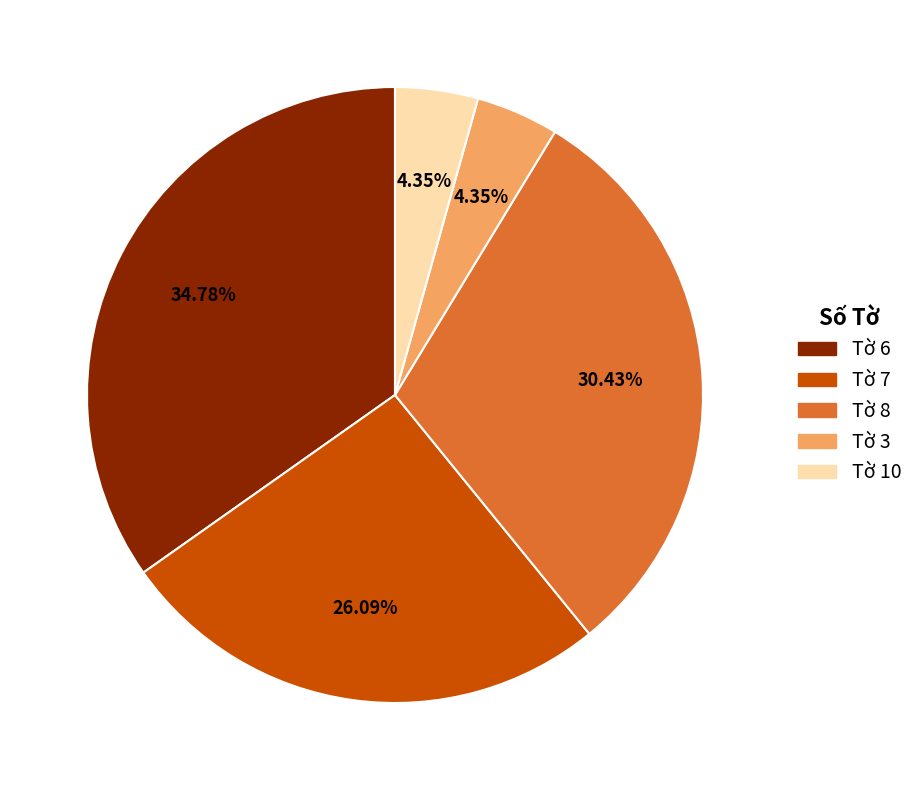

Does any single category account for the majority?

No